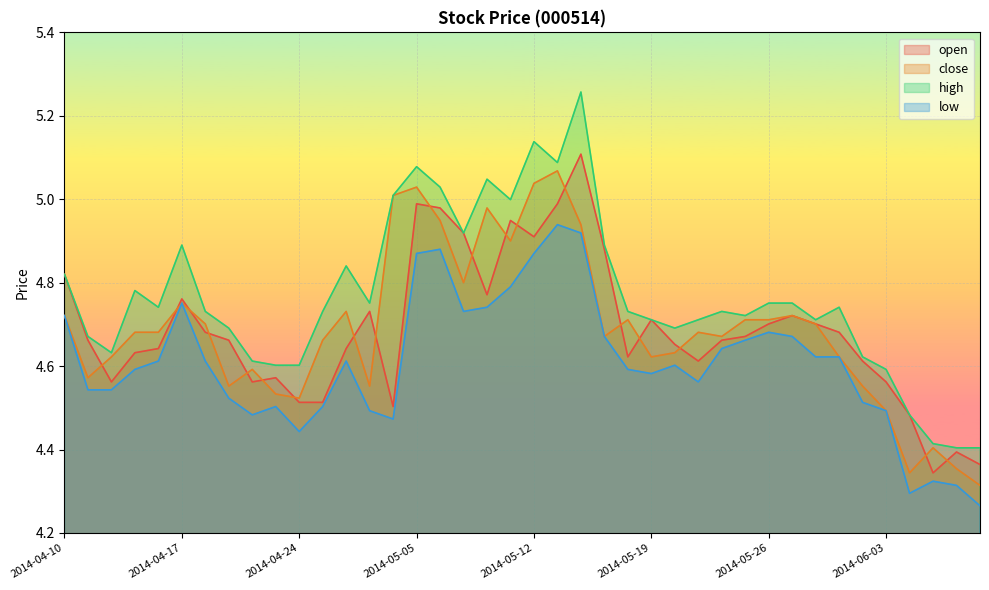

True or false: high and close cross at least once.

False